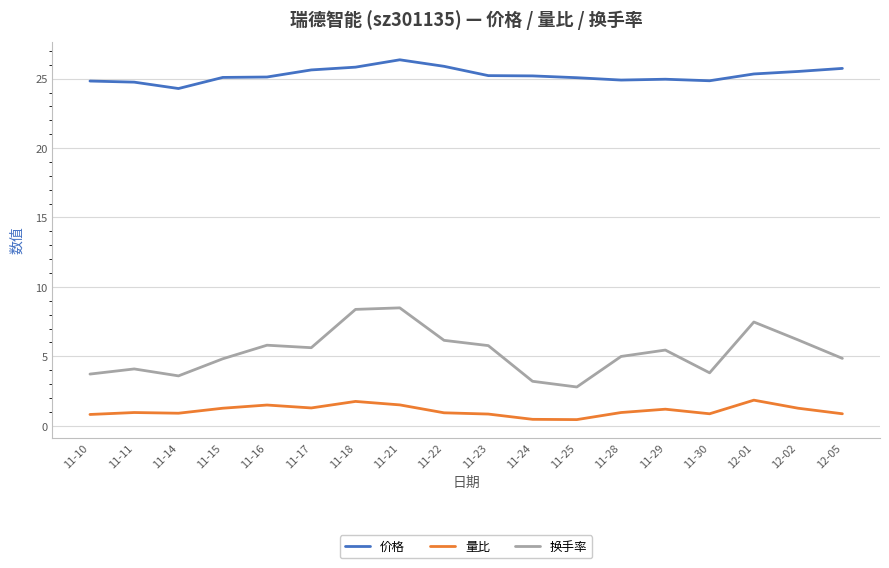

What is the greatest value displayed?

26.4